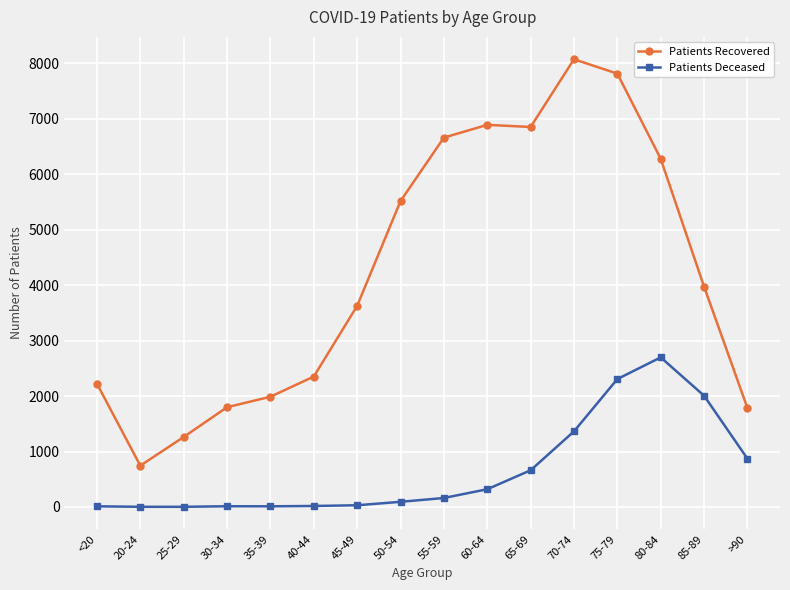

Count the number of data series in this chart.

2